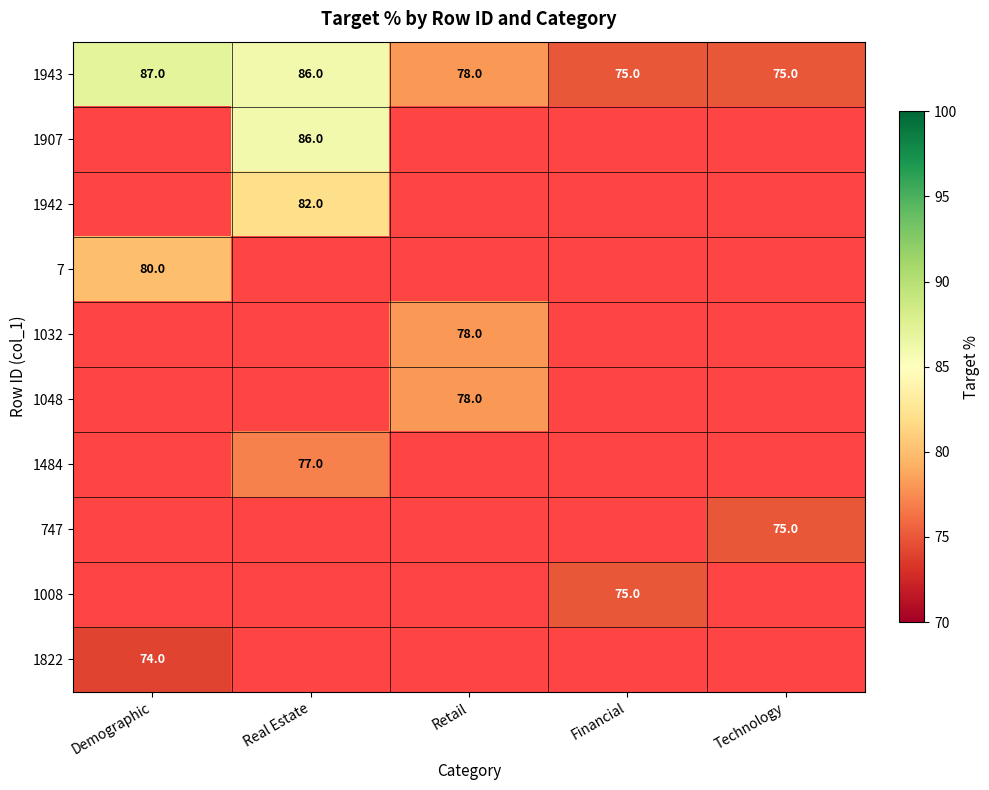

Is the value of 1032 at Retail greater than the value of 1008 at Financial?

Yes